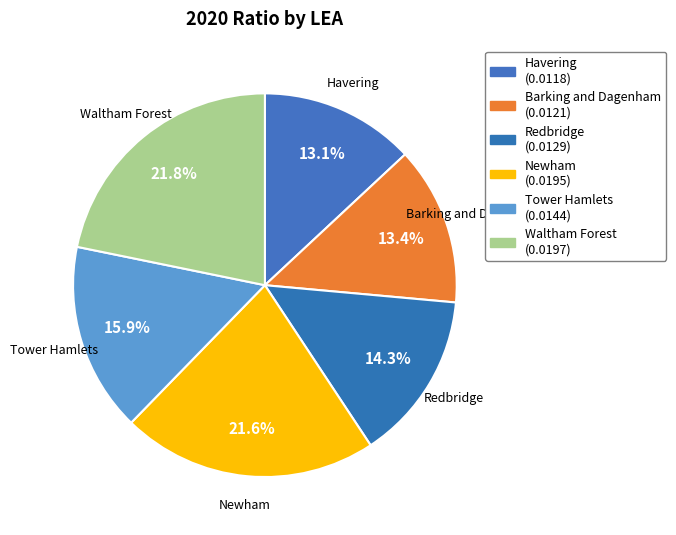

Between Newham and Havering, which is larger?

Newham